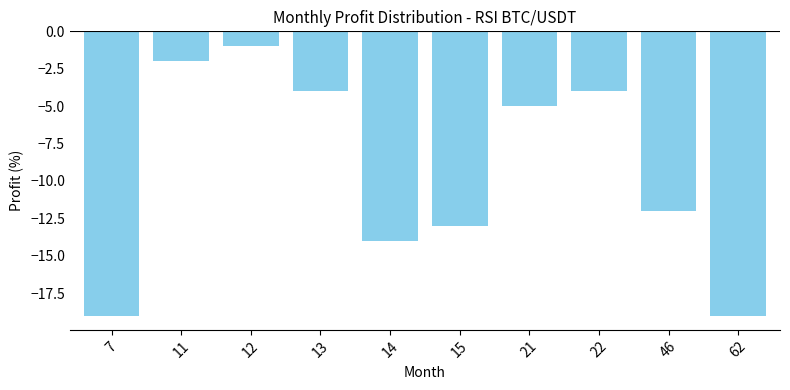

At which category does the chart reach its peak across all series?

12